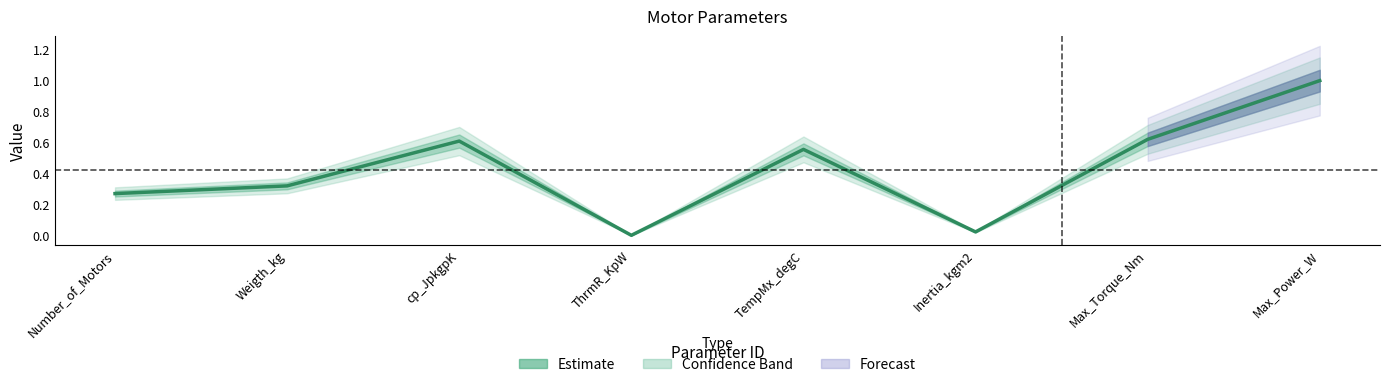

Is it true that the value at Max_Torque_Nm is 1.0?

False